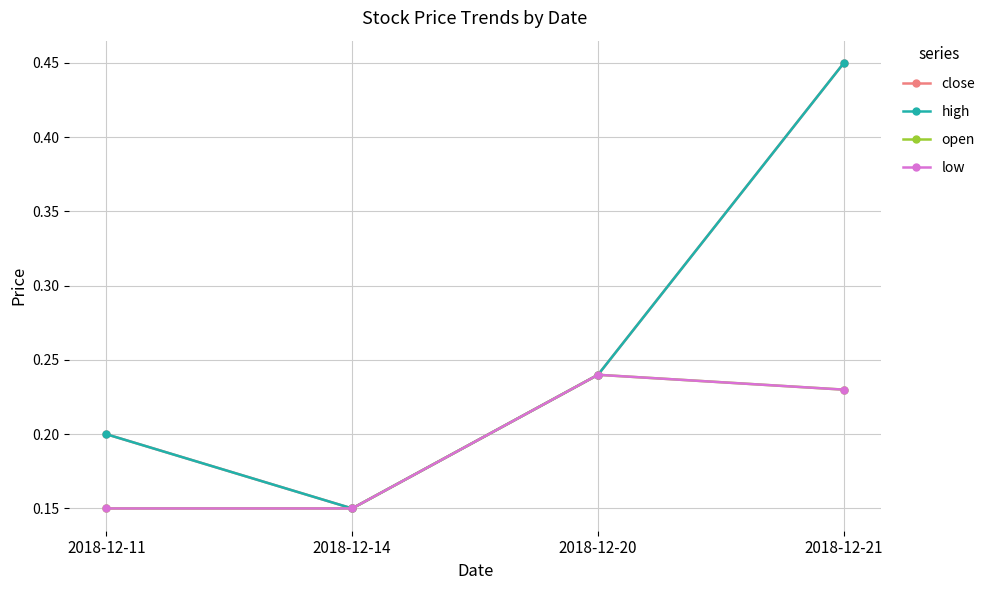

True or false: close has a value of 0.0 at 2018-12-14.

False